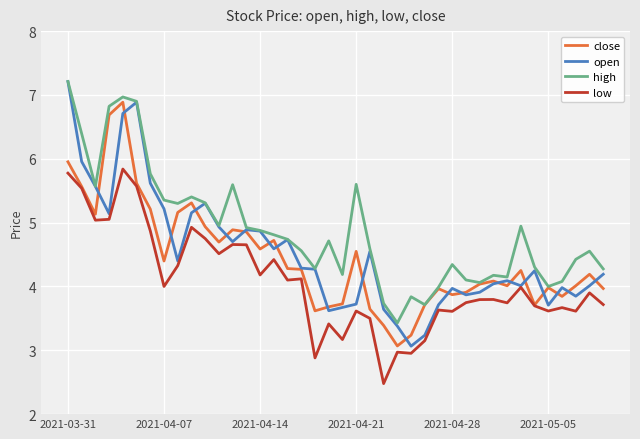

Which series has the widest spread of values?

open